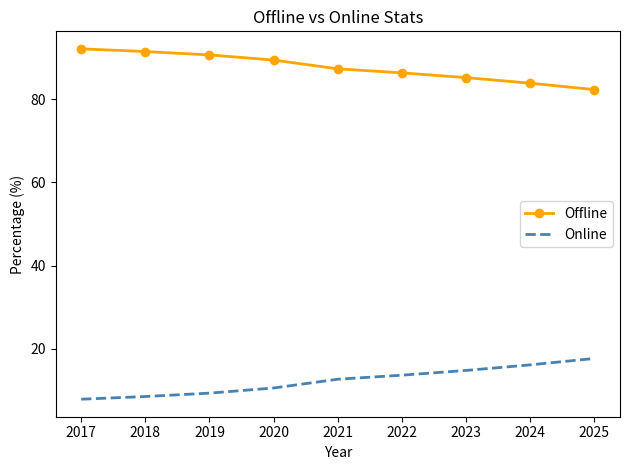

Reading right to left, extract all data points from this chart.

Offline: 2025=82.3	2024=83.8	2023=85.2	2022=86.3	2021=87.3	2020=89.4	2019=90.6	2018=91.4	2017=92.1
Online: 2025=17.7	2024=16.2	2023=14.8	2022=13.7	2021=12.7	2020=10.6	2019=9.4	2018=8.6	2017=7.9